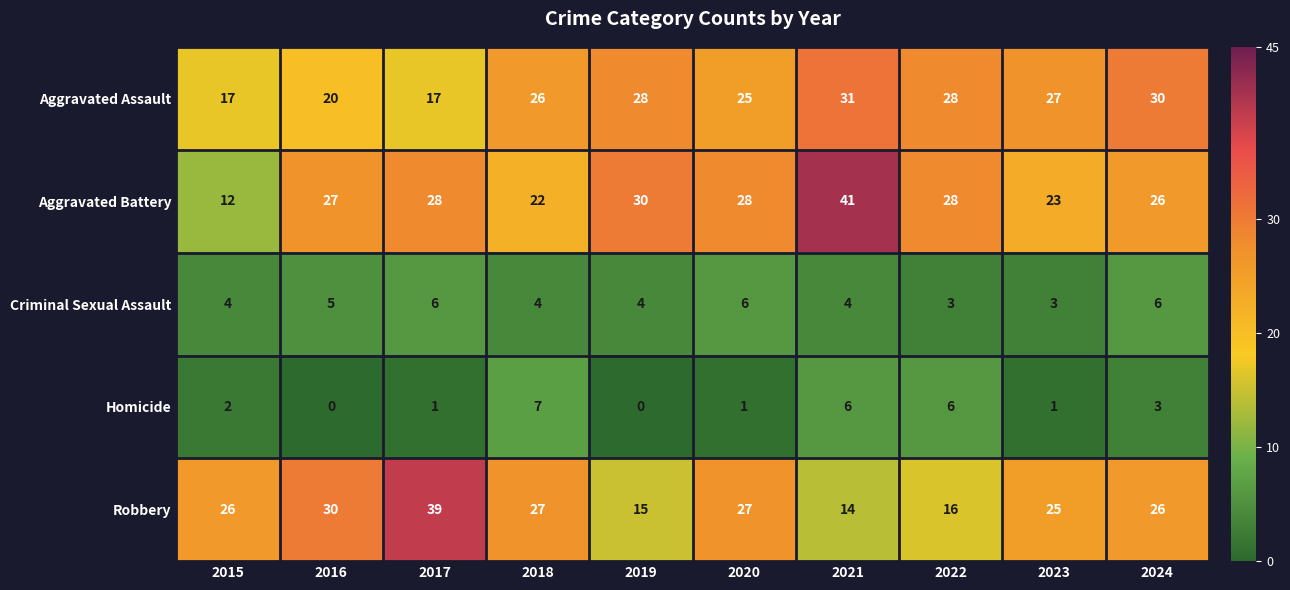

At which label is Aggravated Battery closest to 26?

2024